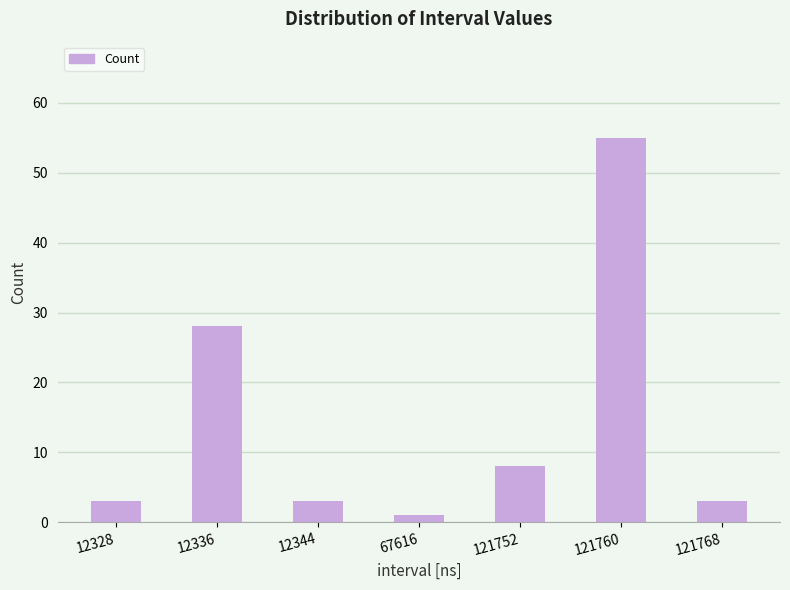

Are the bars horizontal?

No